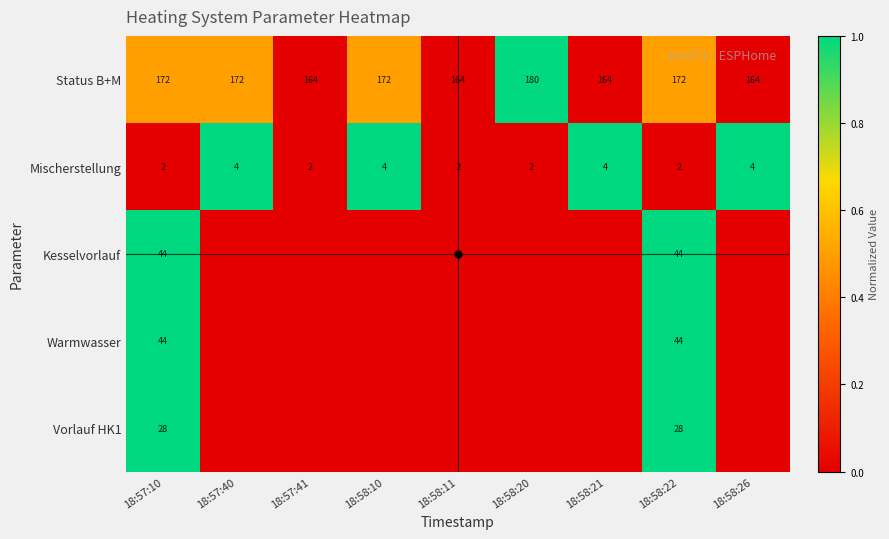

Which label corresponds to the smallest value in the chart?

18:57:41